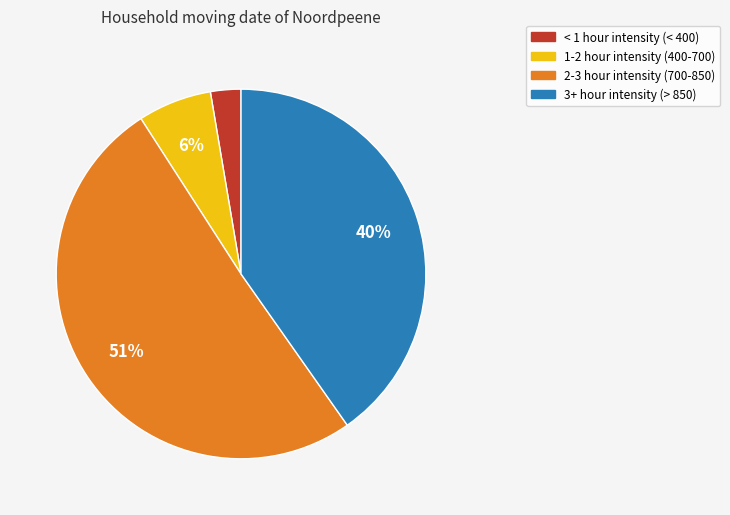

Does any single category account for the majority?

Yes